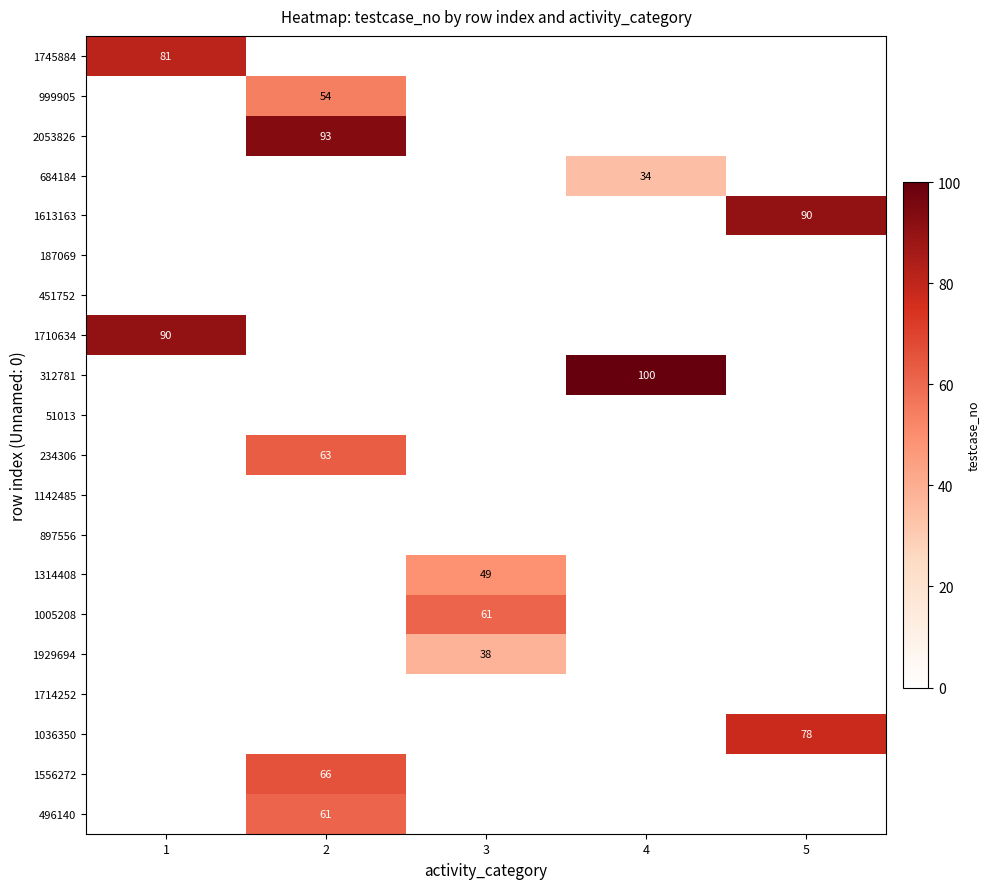

The value of 1314408 at 3 is 49. True or false?

True